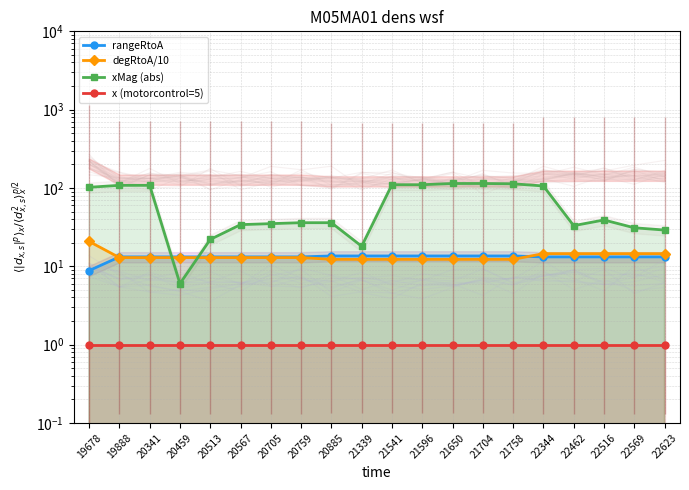

Reading left to right, what are all the values shown in this chart?

rangeRtoA: 8.8	13.2	13.2	13.2	13.2	13.2	13.2	13.2	13.5	13.5	13.5	13.5	13.5	13.5	13.5	13.2	13.2	13.2	13.2	13.2
degRtoA/10: 20.7	12.9	12.9	12.9	12.9	12.9	12.9	12.9	12.3	12.3	12.3	12.3	12.3	12.3	12.3	14.5	14.5	14.5	14.5	14.5
xMag (abs): 102.0	108.0	108.0	6.0	22.0	34.0	35.0	36.0	36.0	18.0	110.0	110.0	114.0	114.0	113.0	106.0	33.0	39.0	31.0	29.0
x (motorcontrol=5): 1.0	1.0	1.0	1.0	1.0	1.0	1.0	1.0	1.0	1.0	1.0	1.0	1.0	1.0	1.0	1.0	1.0	1.0	1.0	1.0